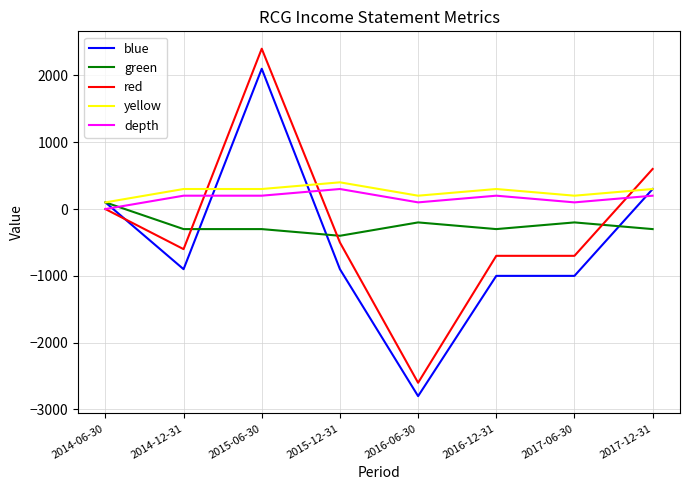

What is the difference between the second highest and second lowest values in the yellow series?

100